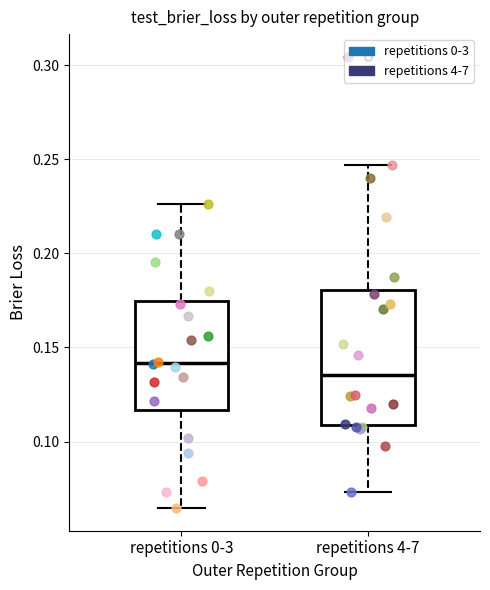

Where does the upper whisker of the box for repetitions 0-3 end on the y-axis? The values are not printed on the chart, so give them approximately, as read against the axis.

0.225